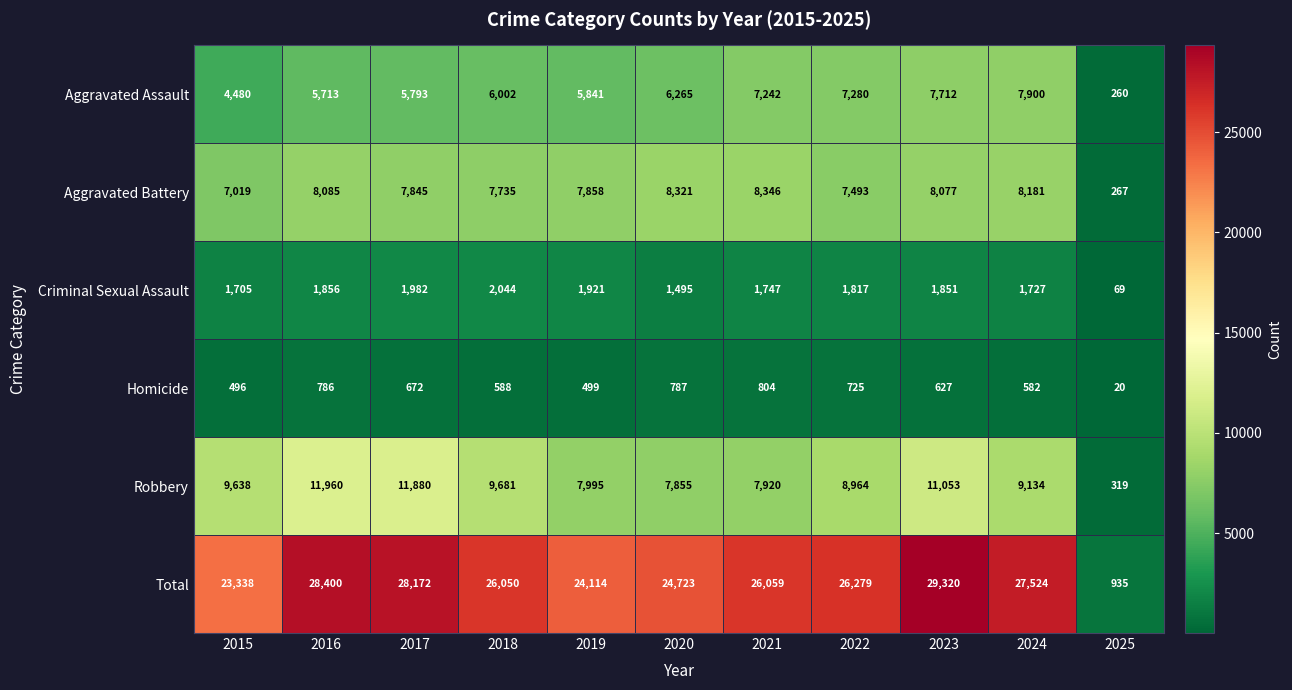

Where does the Criminal Sexual Assault series first go above 1817?

2016